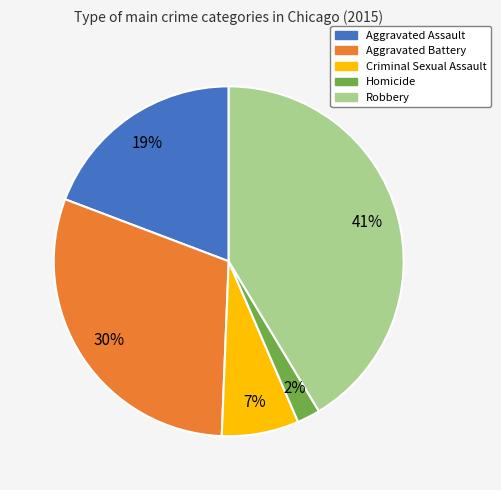

To the nearest percent, what percentage of the pie is Homicide?

2%